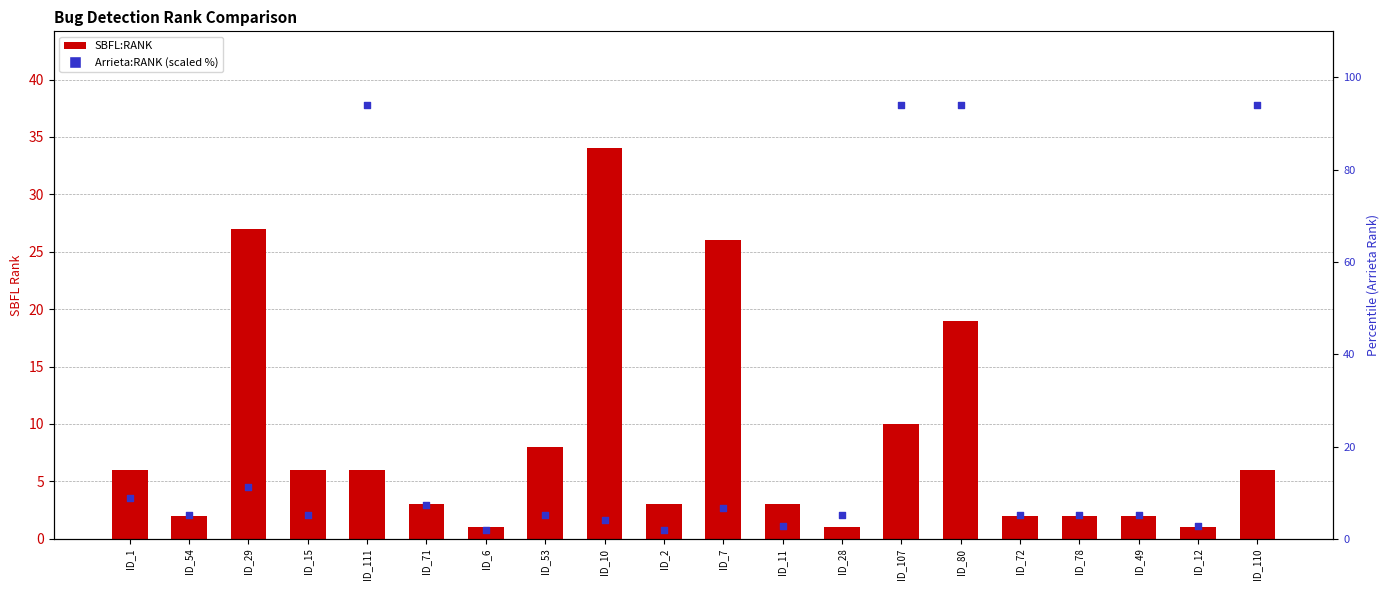

Which series contains the highest Y value?

Arrieta:RANK (scaled %)